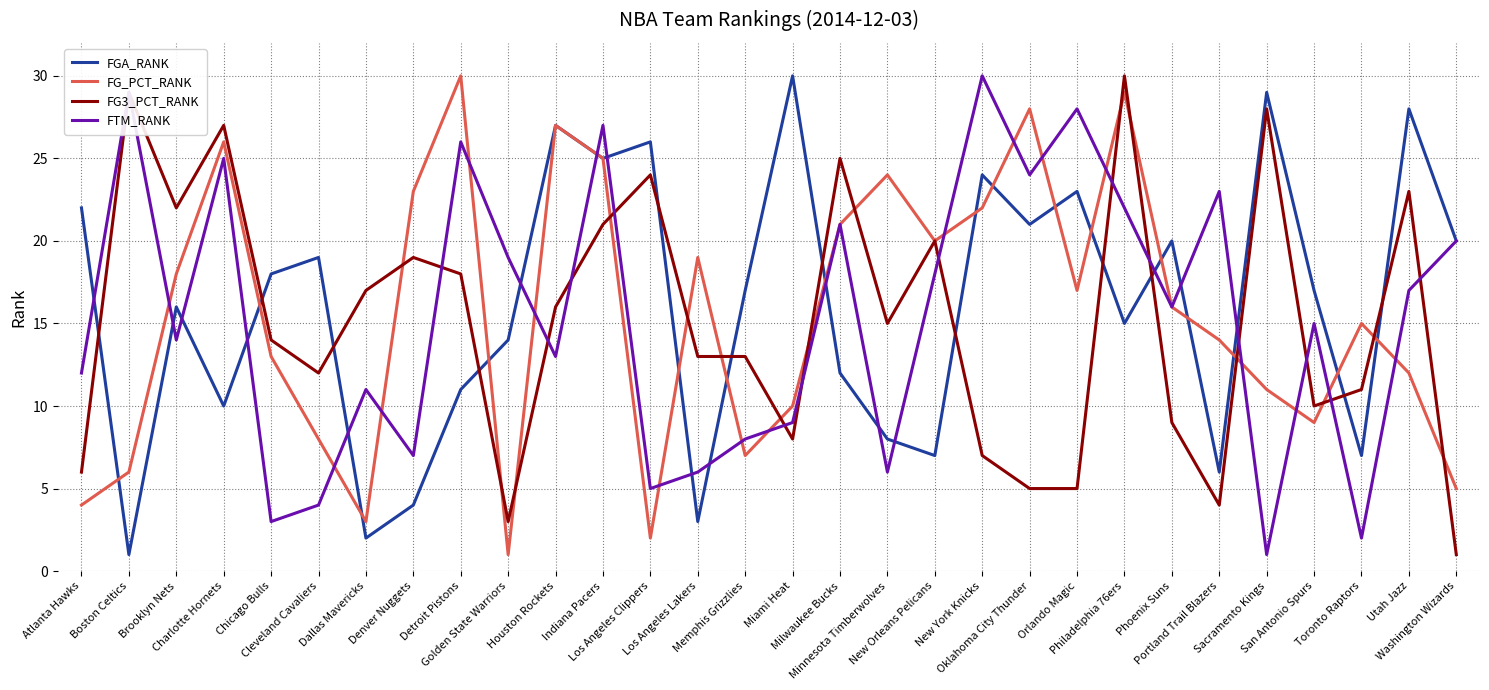

What is the approximate value of FGA_RANK at Milwaukee Bucks?

12